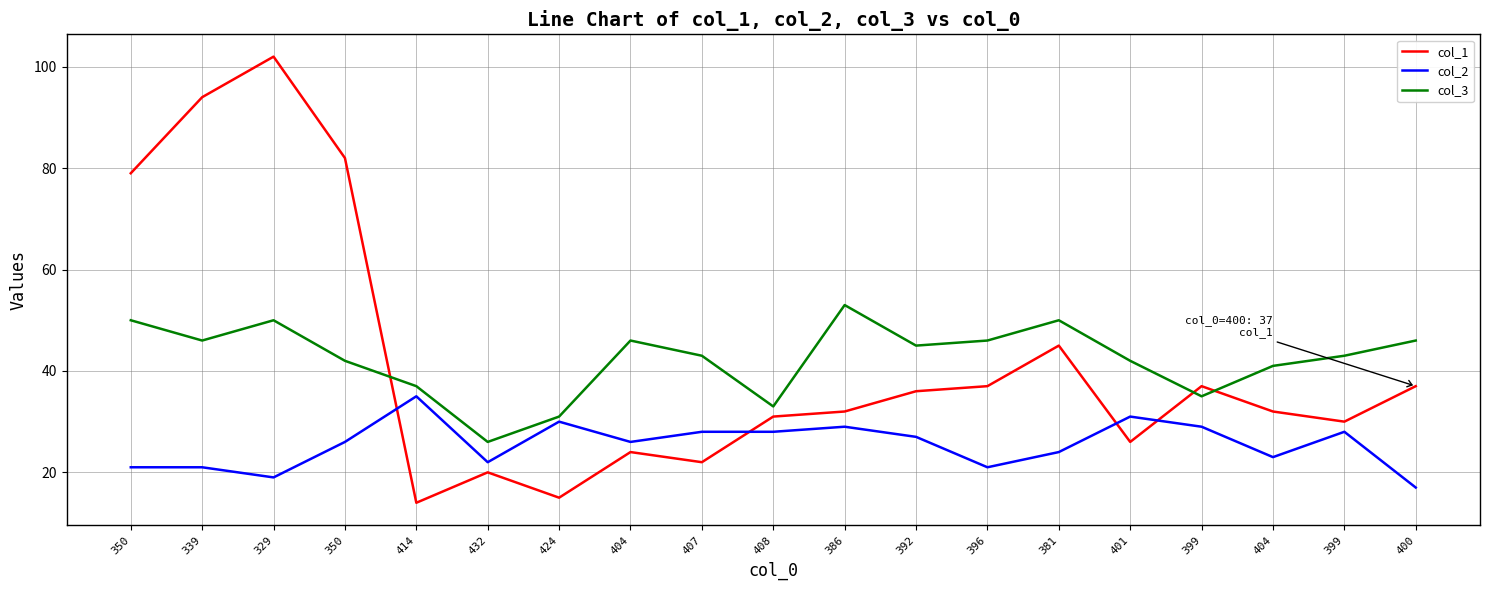

What are all the series names shown in the legend?

col_1, col_2, col_3